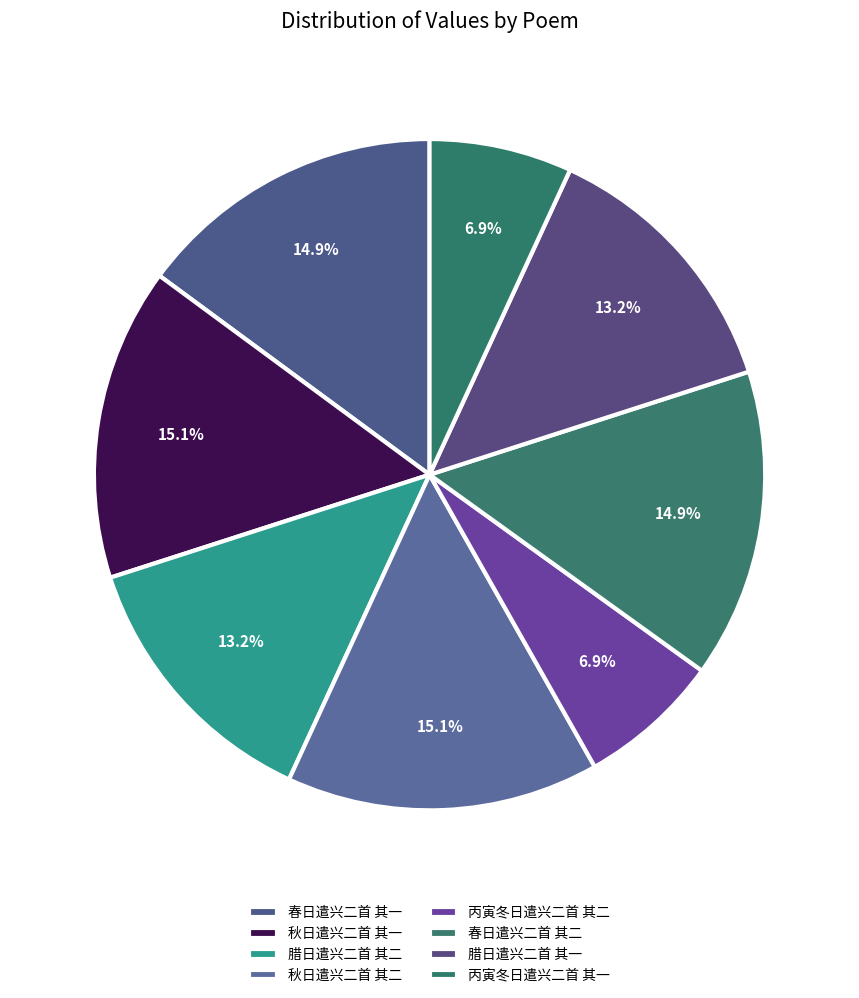

To the nearest percent, what is the difference between the largest and smallest slice percentages?

8%